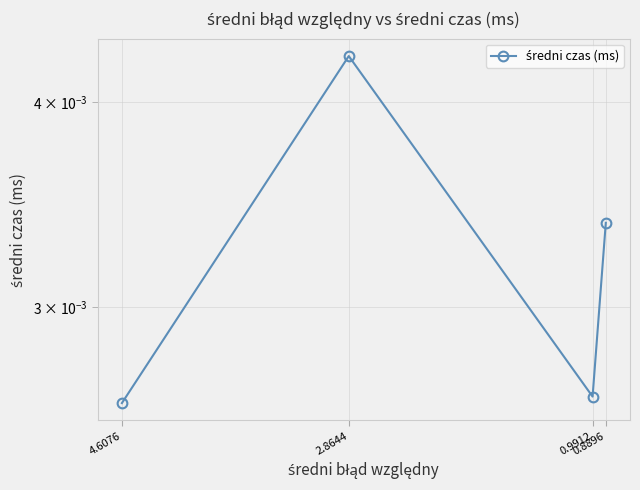

Does the chart have visible grid lines?

Yes